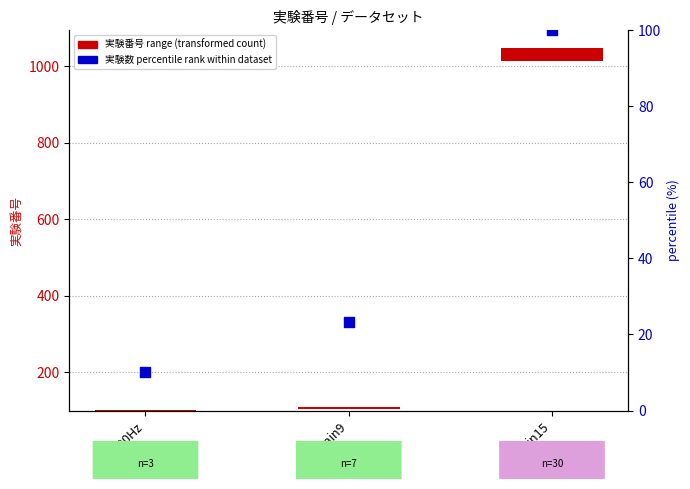

What is the total value across all series at main15?

132.0